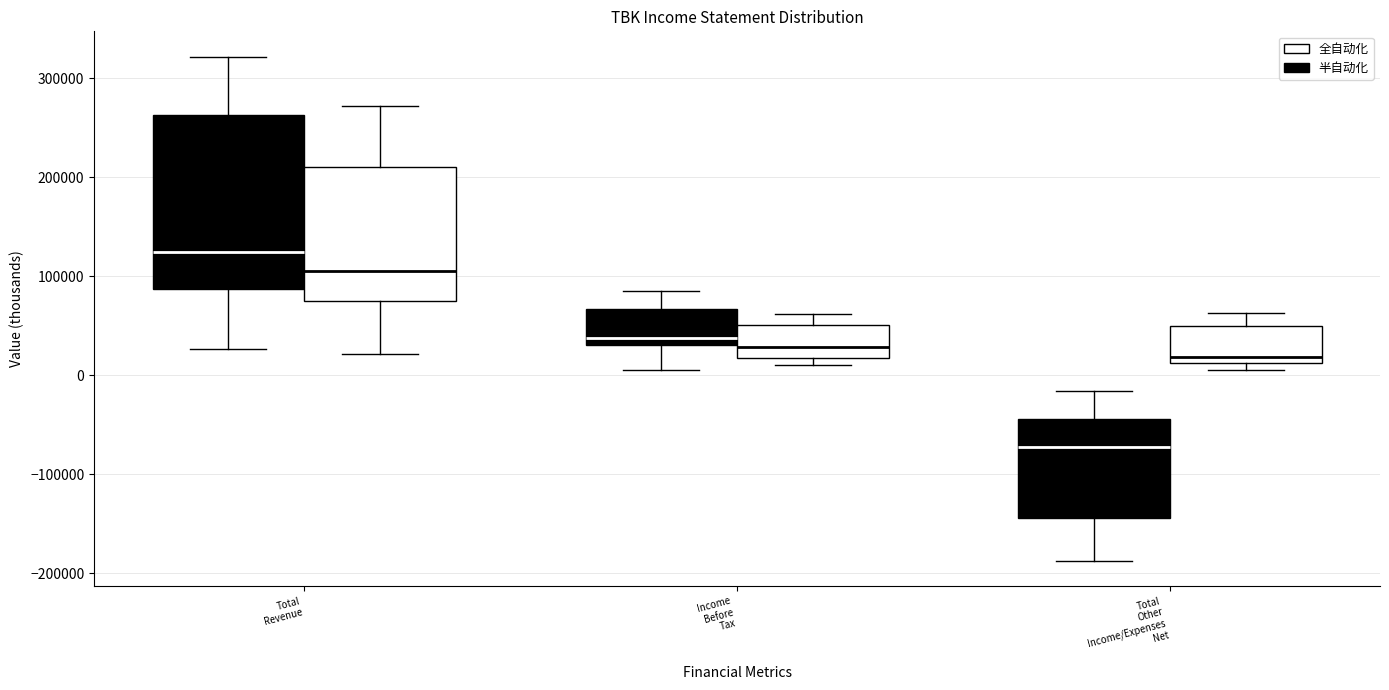

Which box is the tallest, from its lower edge to its upper edge?

Total Revenue (全自动化)